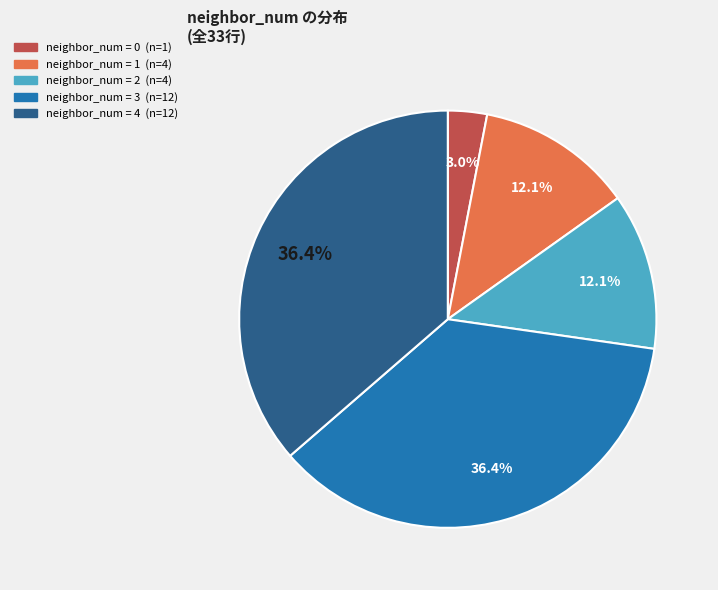

Is there a majority slice in this chart?

No